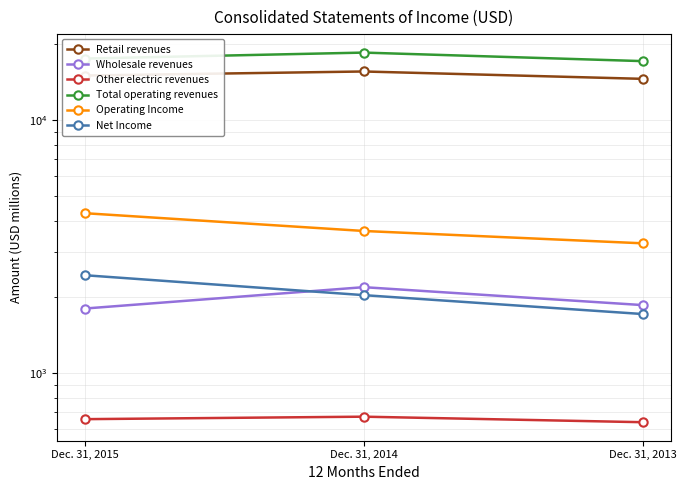

How many lines are shown in the chart?

6